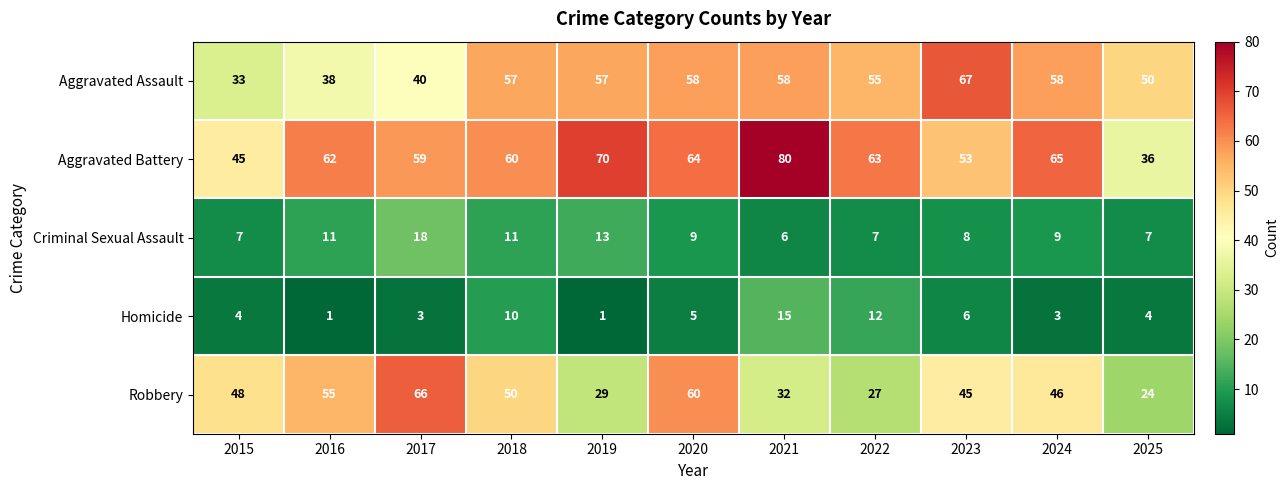

Is the value of Robbery at 2025 greater than the value of Homicide at 2015?

Yes